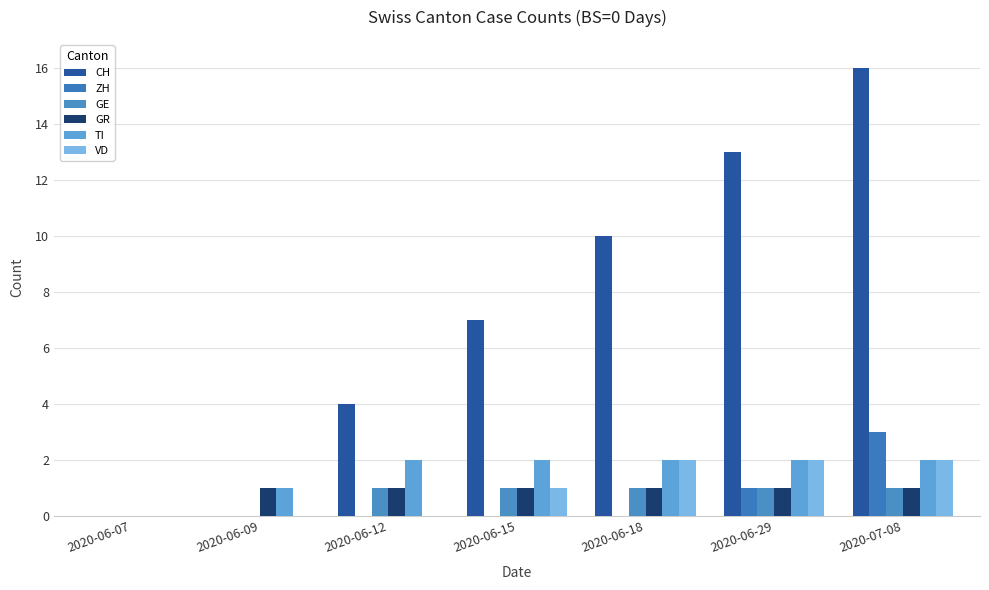

What are all the series names shown in the legend?

CH, ZH, GE, GR, TI, VD